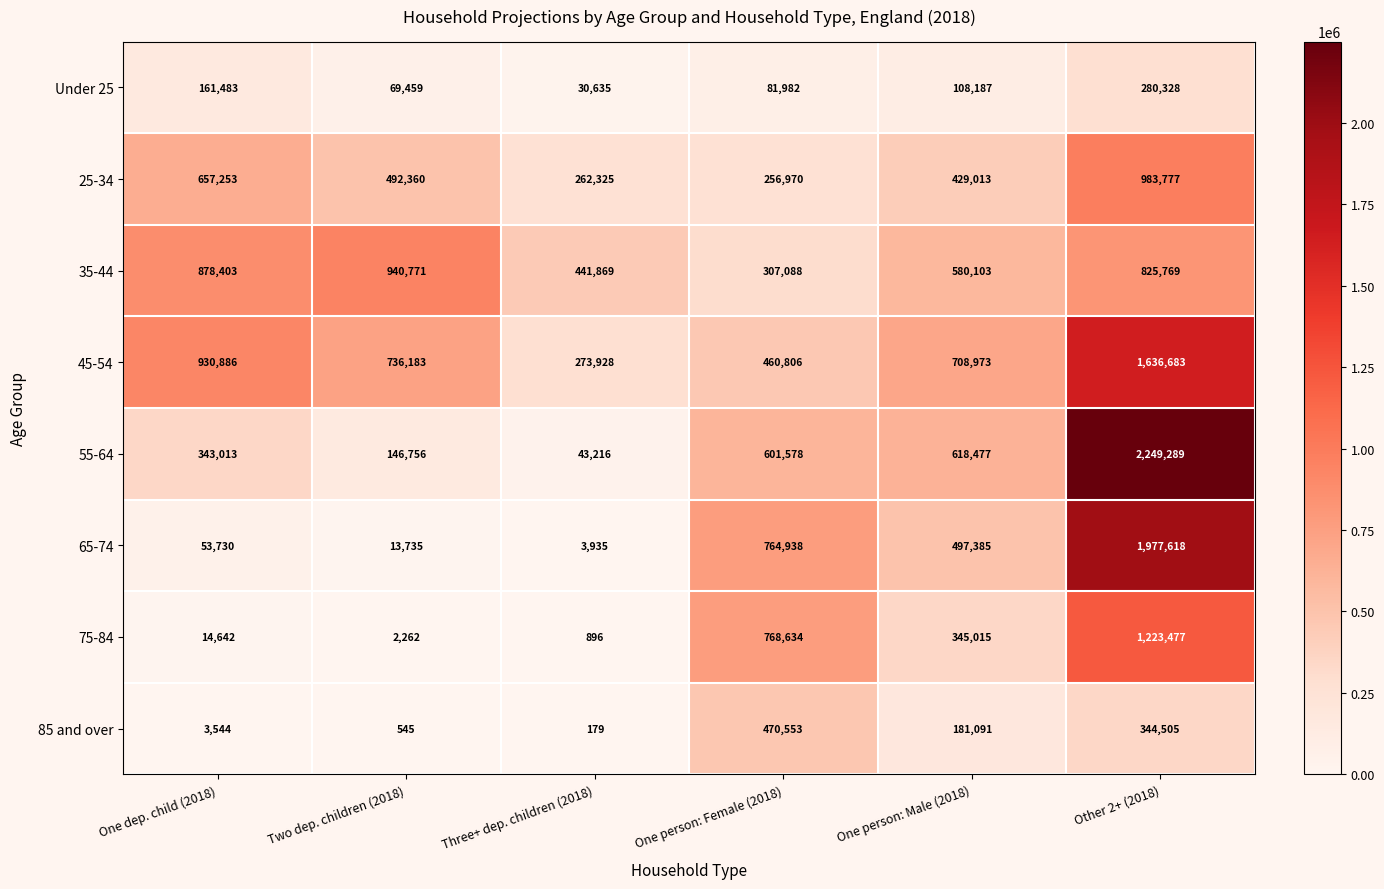

At which category is the sum across all series the highest?

Other 2+ (2018)